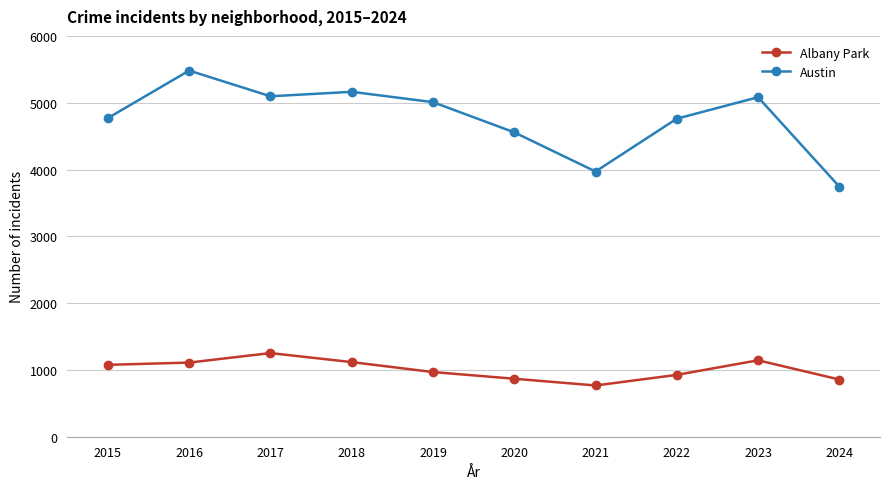

The value of Austin at 2020 is 8185. True or false?

False